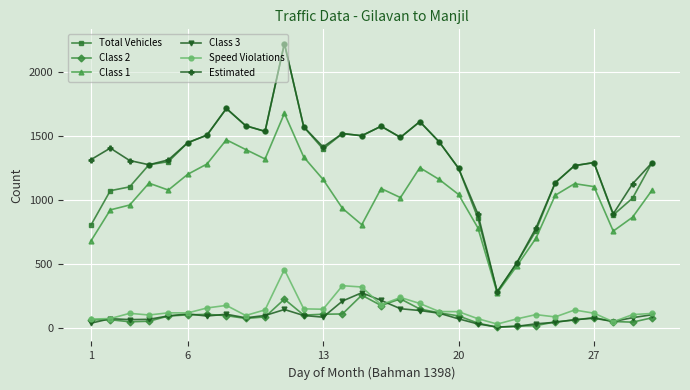

What is the highest value of the Total Vehicles series?

2221